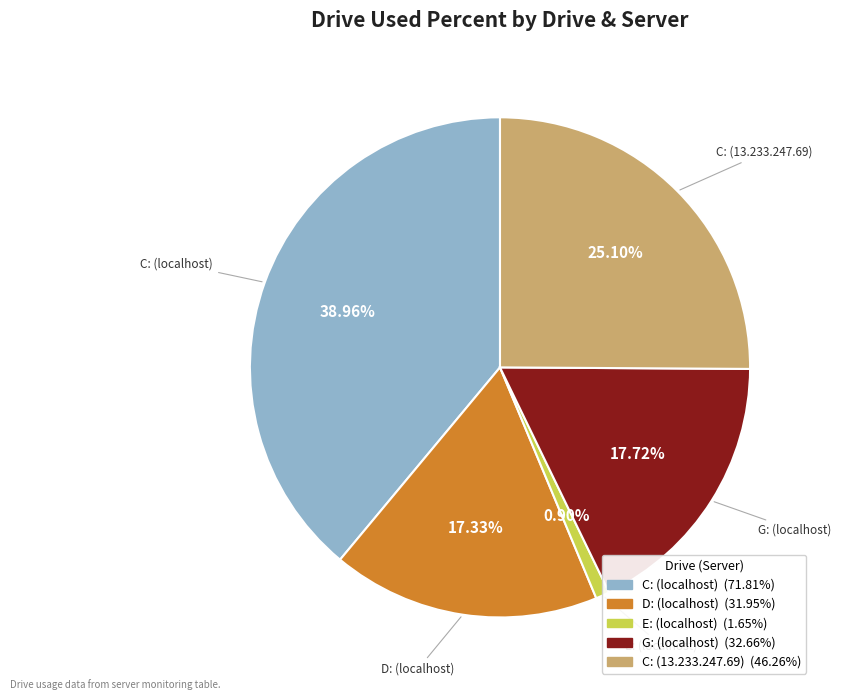

Which slice is the largest?

C: (localhost)